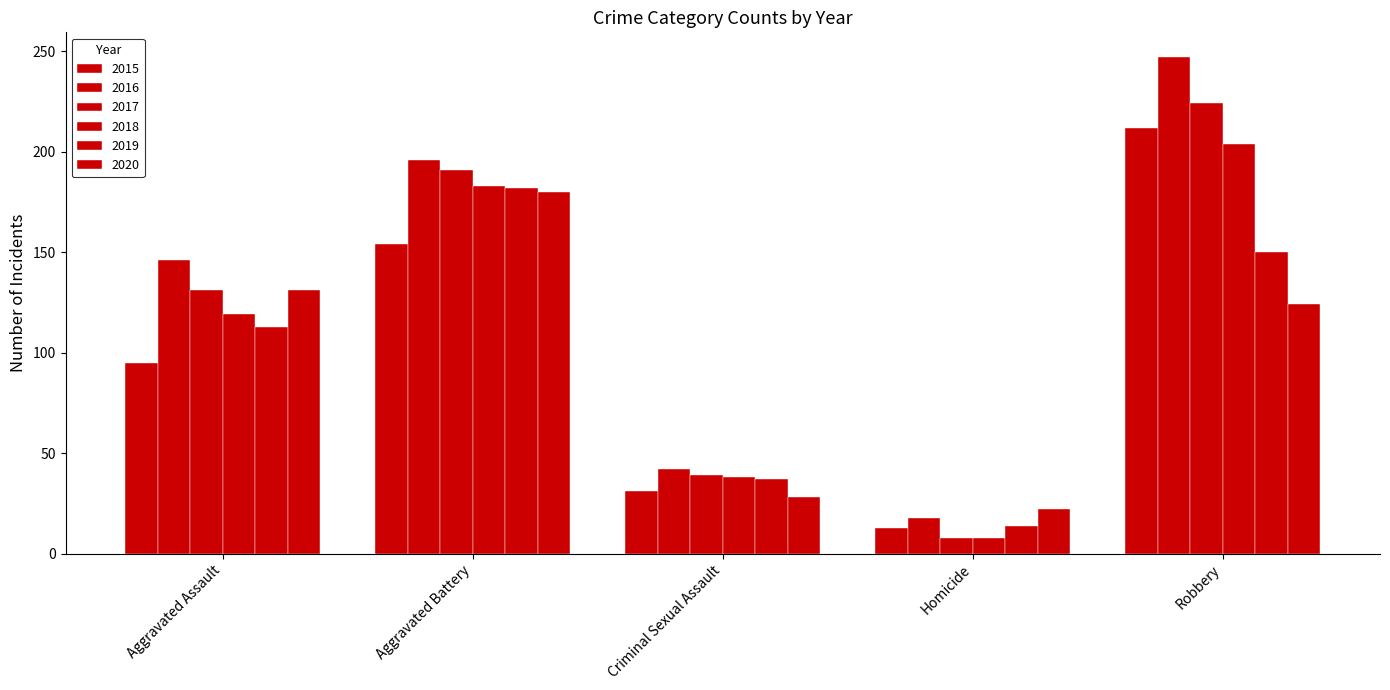

How many bars are there in total?

30